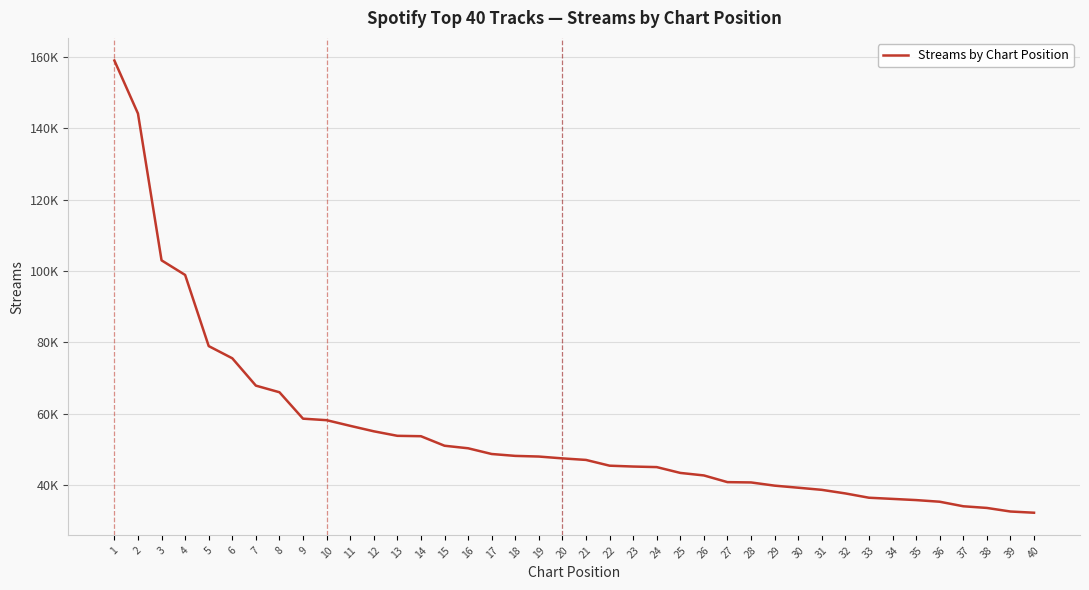

Does the chart have visible grid lines?

Yes